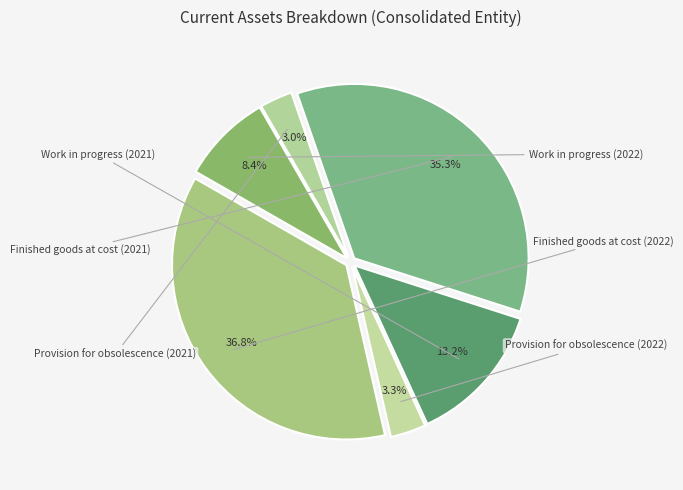

How many segments does this pie chart have?

6